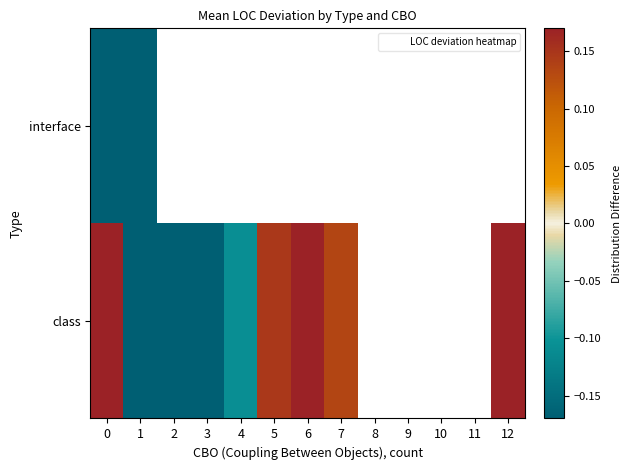

Where is class nearest to the value 0?

4